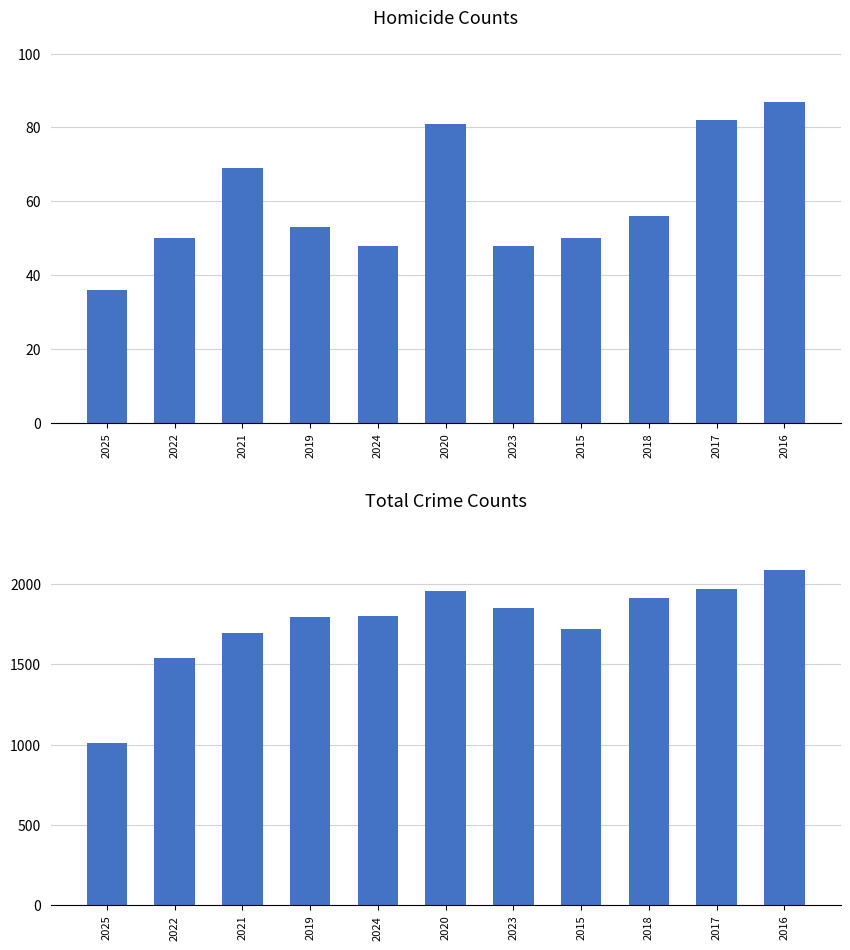

What is the lowest value of the Homicide series?

36